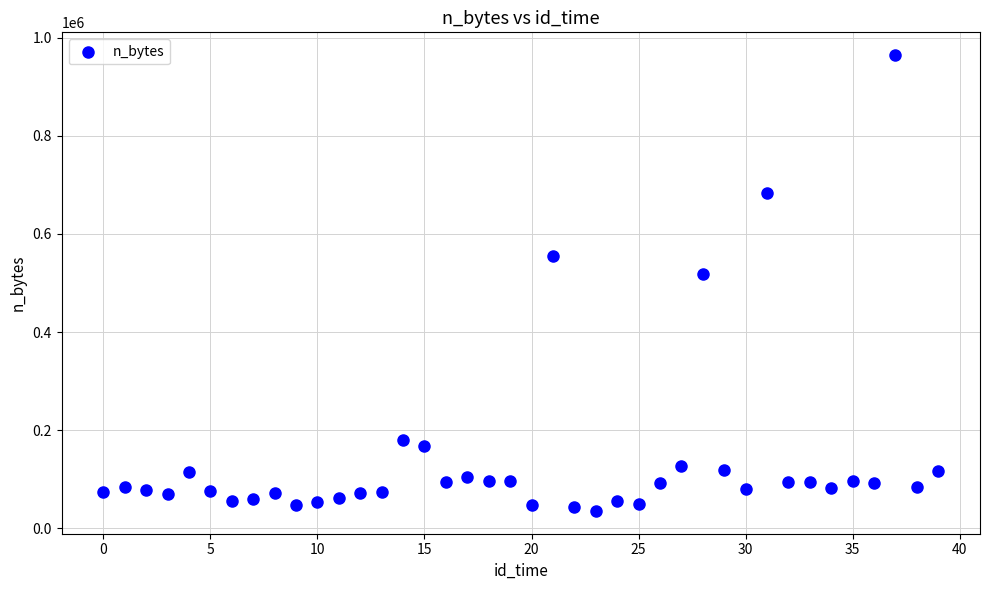

What is the range of Y values (max minus min)?

929040